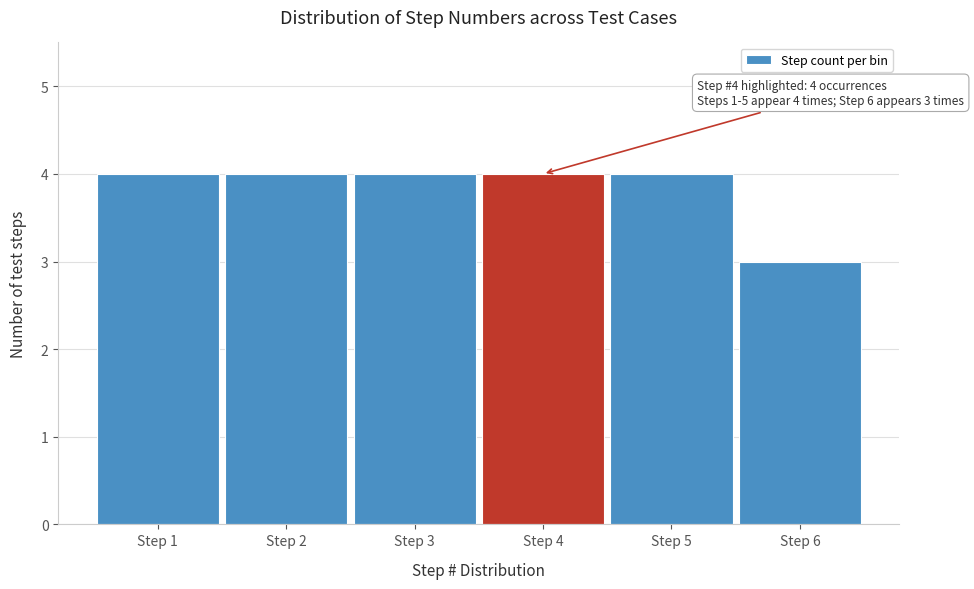

Reading right to left, extract all data points from this chart.

3	4	4	4	4	4